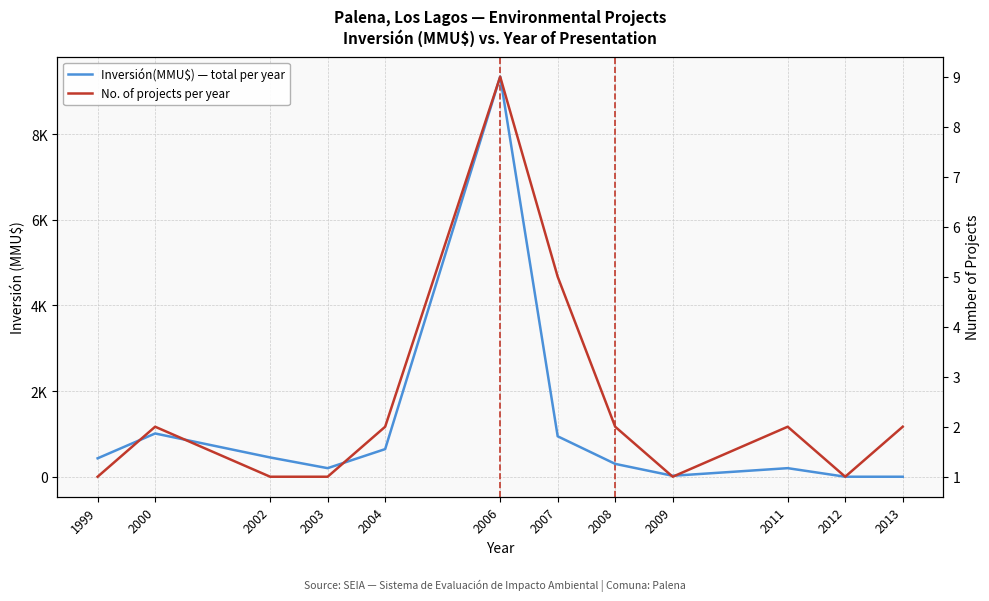

At how many categories does at least one series exceed 4562?

1